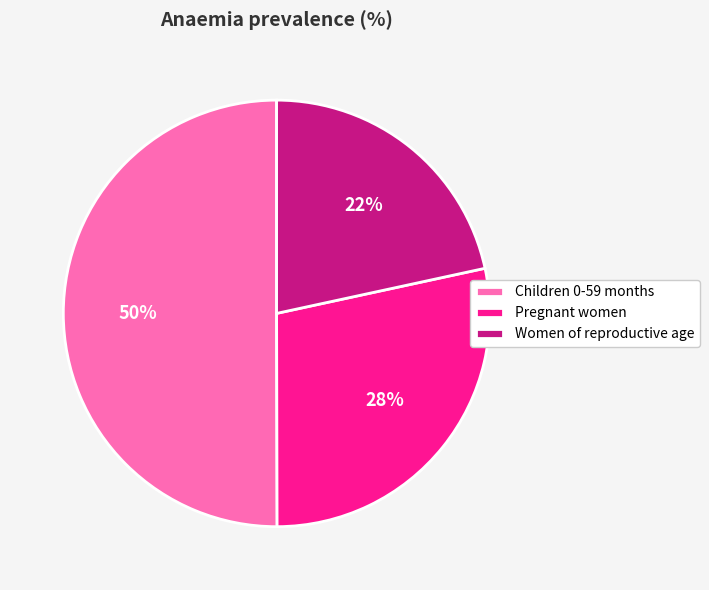

To the nearest percent, what is the combined percentage of Women of reproductive age and Children 0-59 months?

72%